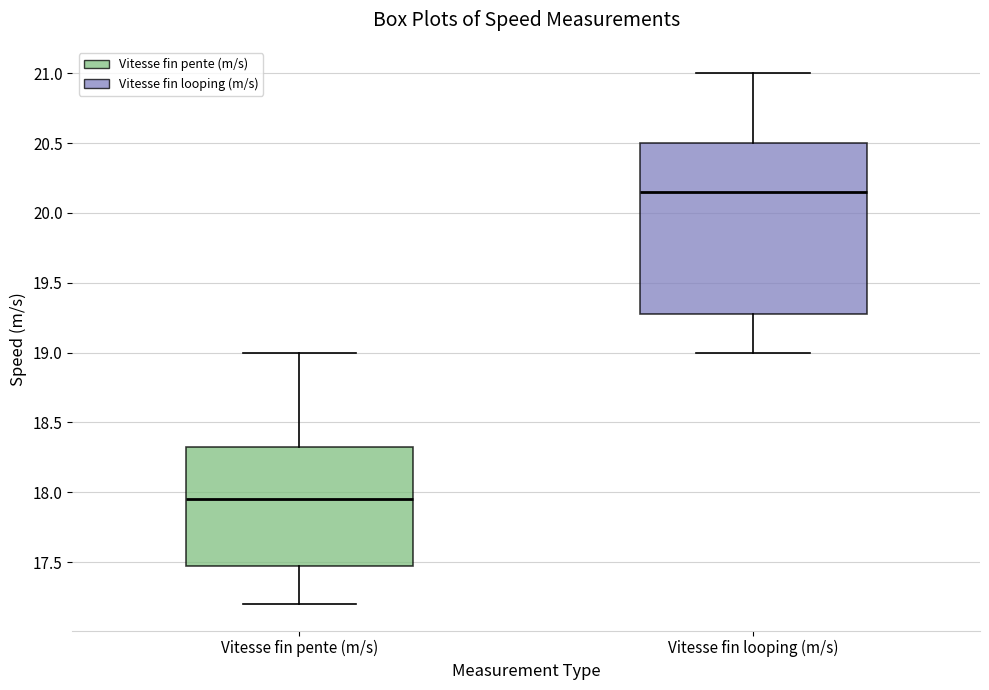

Reading left to right, transcribe this box plot: for each box, give where its median line is, the range the box spans, and where its two whiskers end, as read against the y-axis. The values are not printed on the chart, so give them approximately, as read against the axis.

Vitesse fin pente (m/s): median 17.95, box 17.50 to 18.35, whiskers 17.20 to 19.00
Vitesse fin looping (m/s): median 20.15, box 19.30 to 20.50, whiskers 19.00 to 21.00